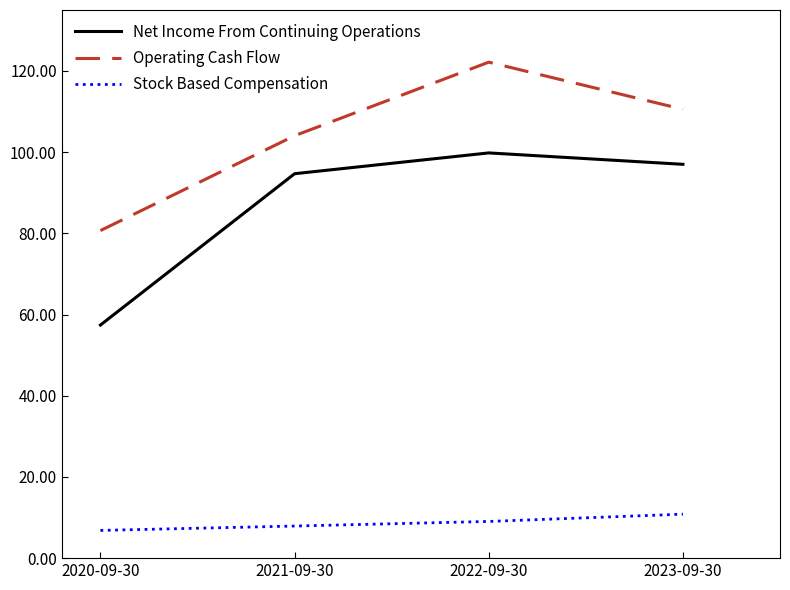

At which label does Operating Cash Flow reach its peak?

2022-09-30